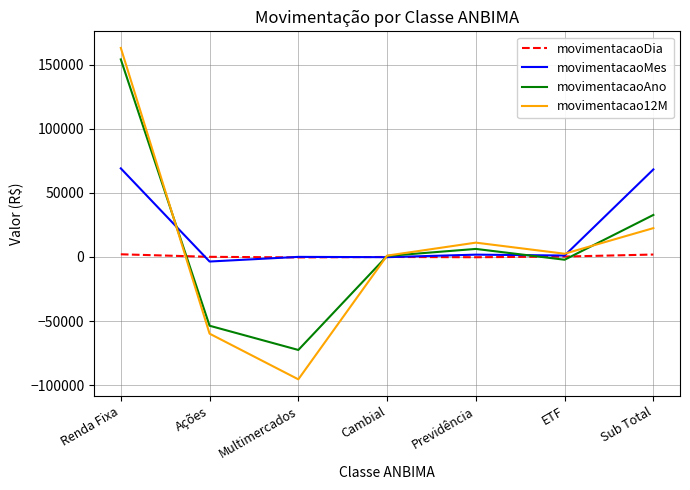

Is it true that movimentacao12M equals 108762.5 at Renda Fixa?

False